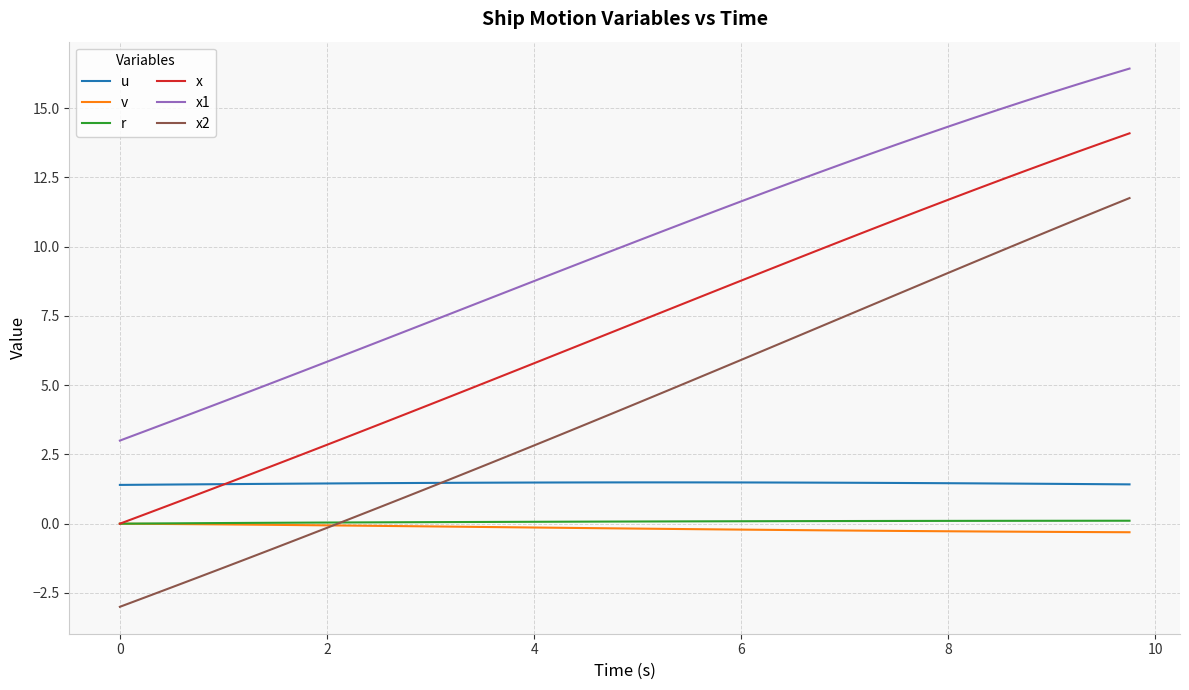

Is this an area chart (filled region under the line)?

No